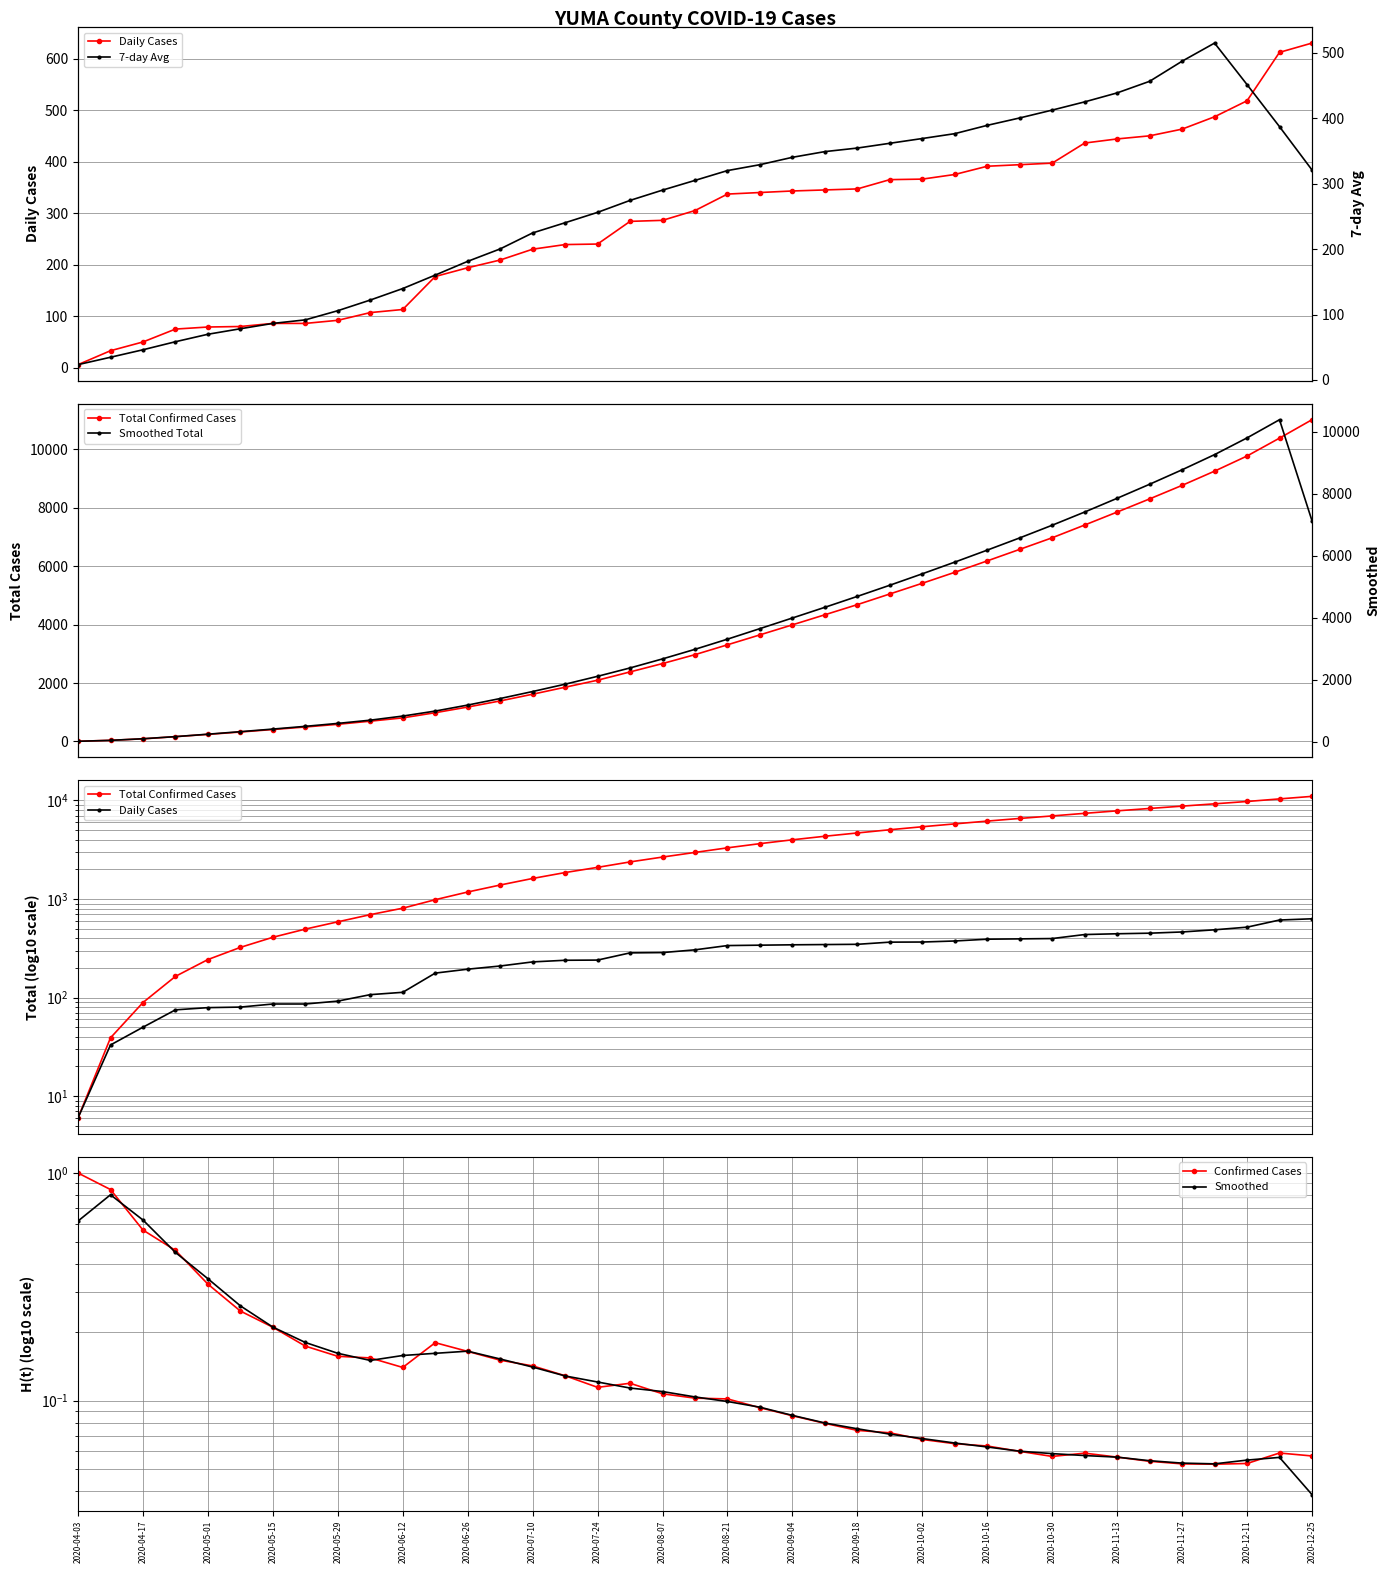

What is the value of the Smoothed point at the 14th from the left?

0.2